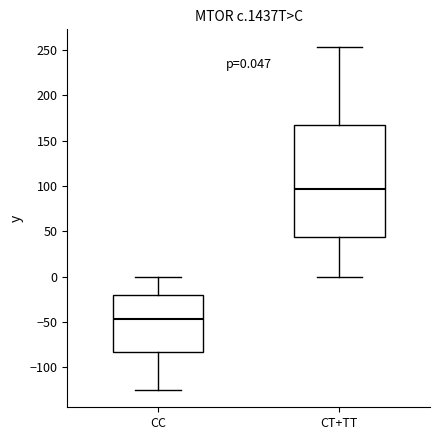

Which box has the lowest median line?

CC